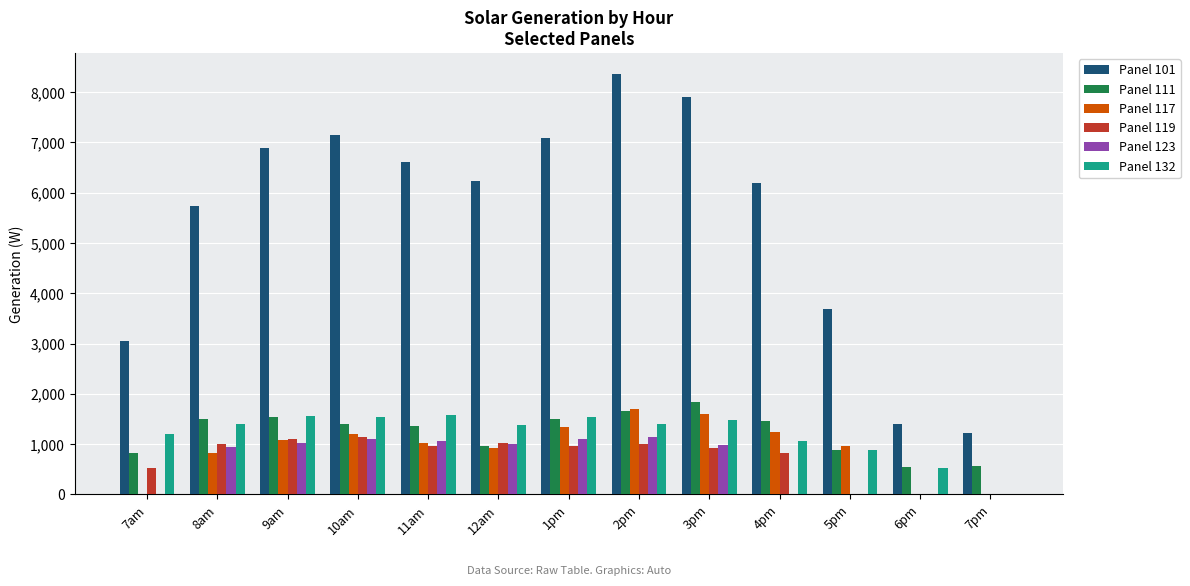

Where is Panel 101 nearest to the value 4794?

8am